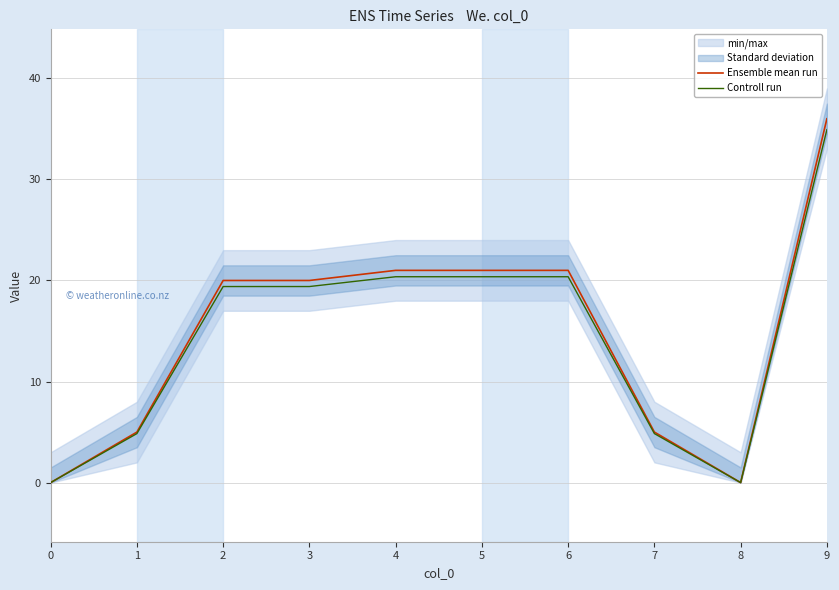

Is it true that Controll run equals 13.7 at 4?

False